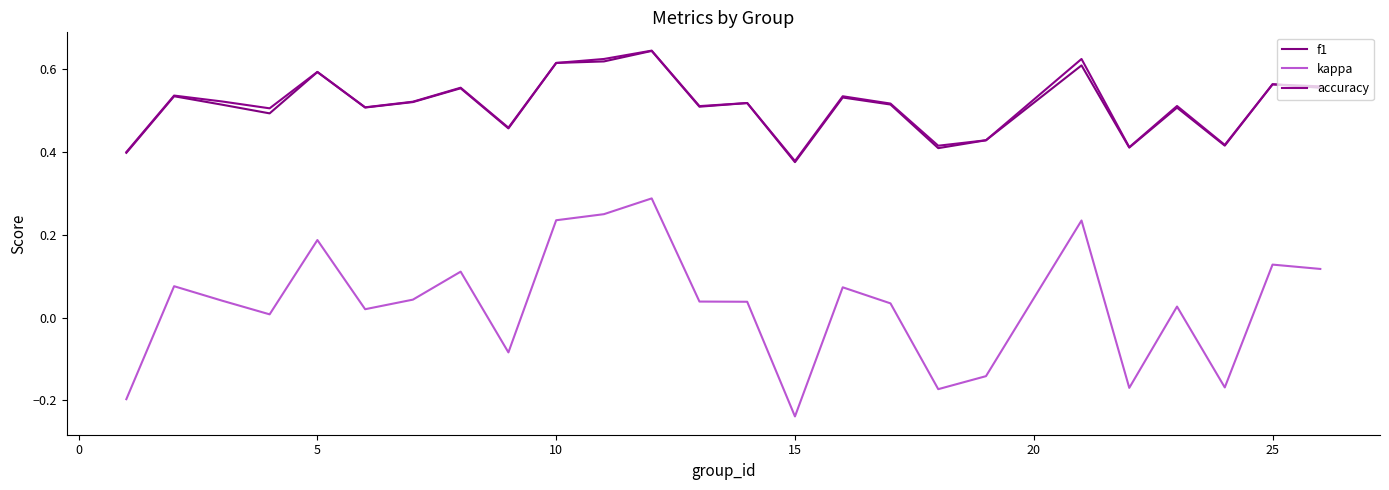

How many categories are shown in the chart?

25